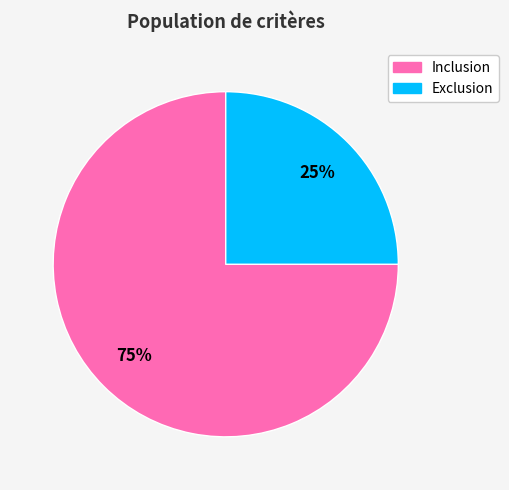

To the nearest percent, what portion does Exclusion represent?

25%